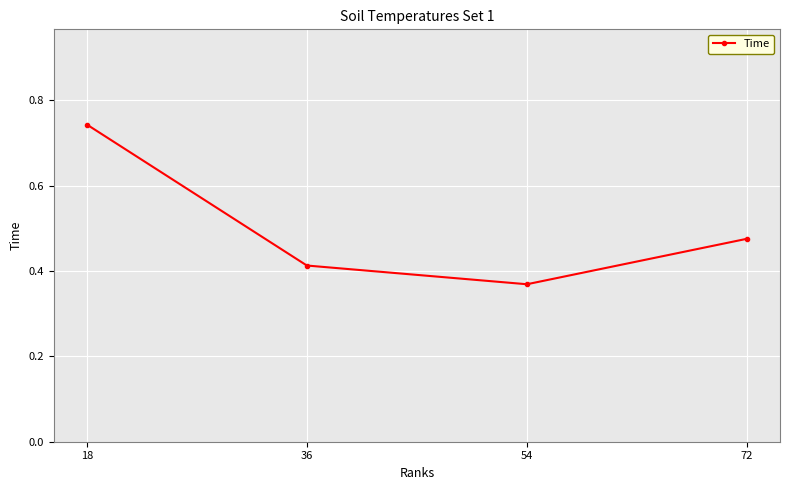

List the labels in order of value, largest first.

18, 72, 36, 54